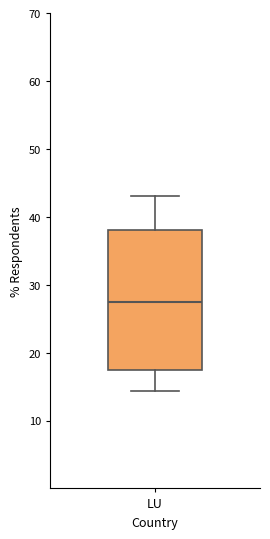

Transcribe this box plot: give where the median line is, the range the box spans, and where the two whiskers end, as read against the y-axis. The values are not printed on the chart, so give them approximately, as read against the axis.

median 28, box 17 to 38, whiskers 14 to 43